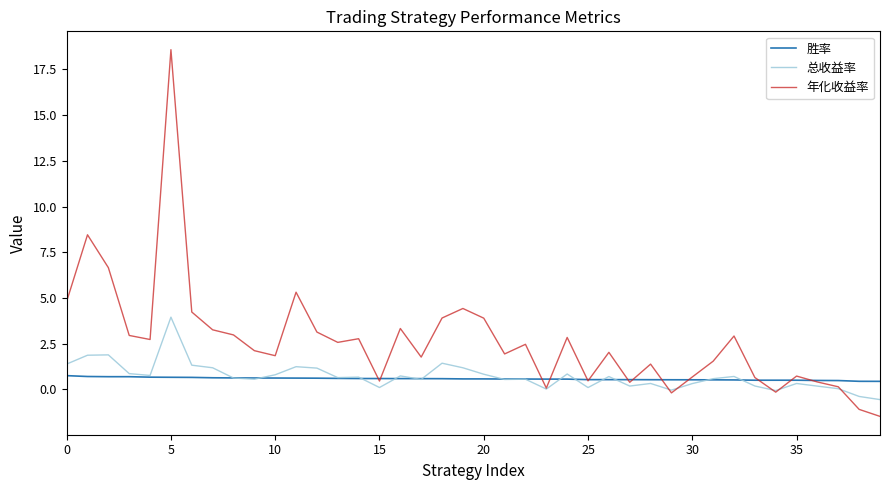

What is the maximum value for 年化收益率?

18.6